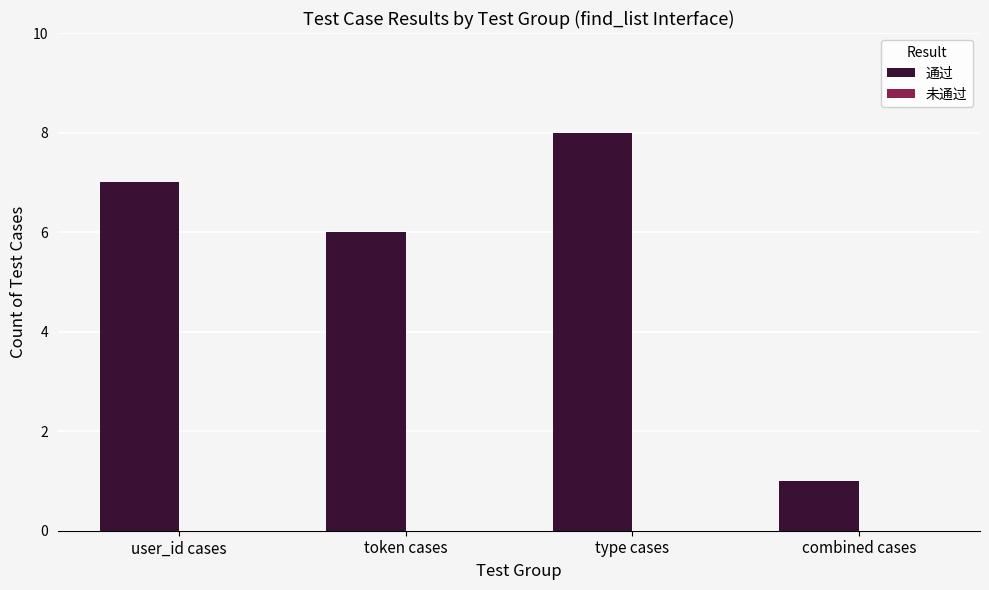

What is the sum of the values at type cases and combined cases?

9